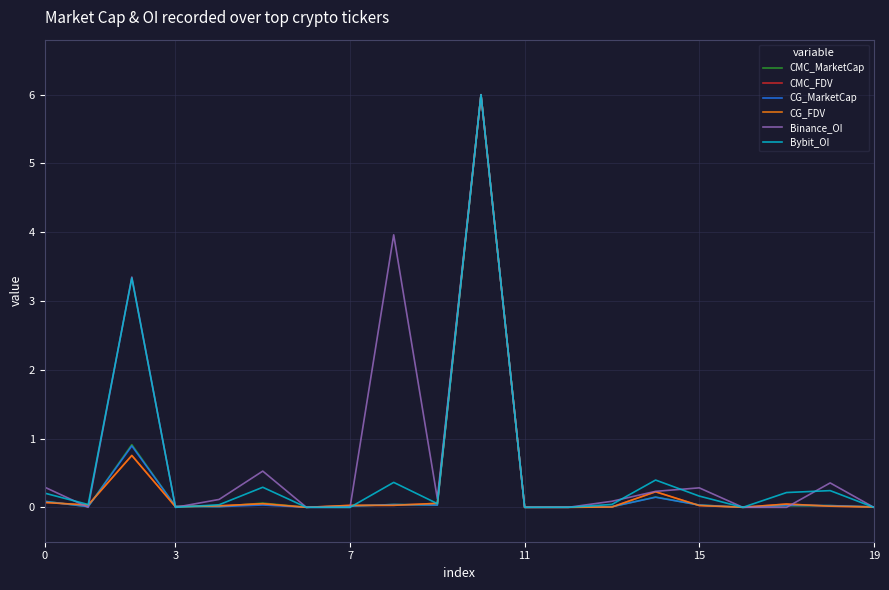

In CG_MarketCap, how many points are lower than both neighbors (excluding endpoints)?

6